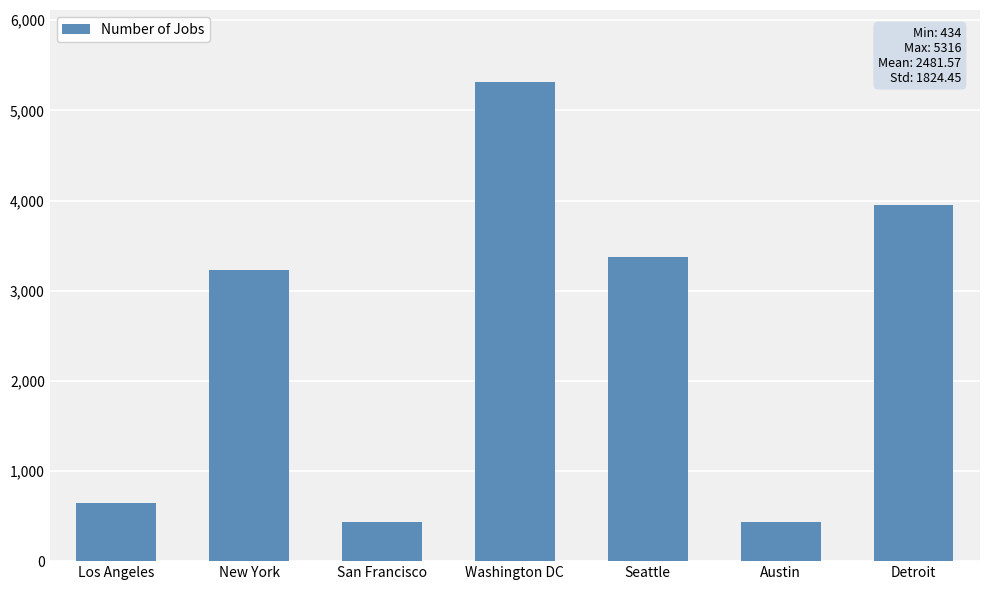

Approximately how many times larger is the value at Detroit compared to Washington DC?

0.7